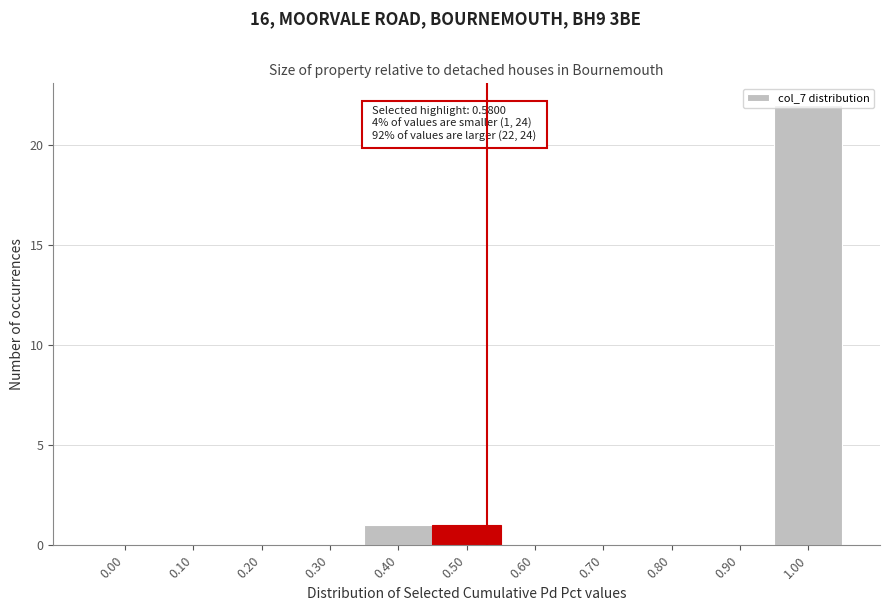

Is it true that the value at 0.20 is 0?

True